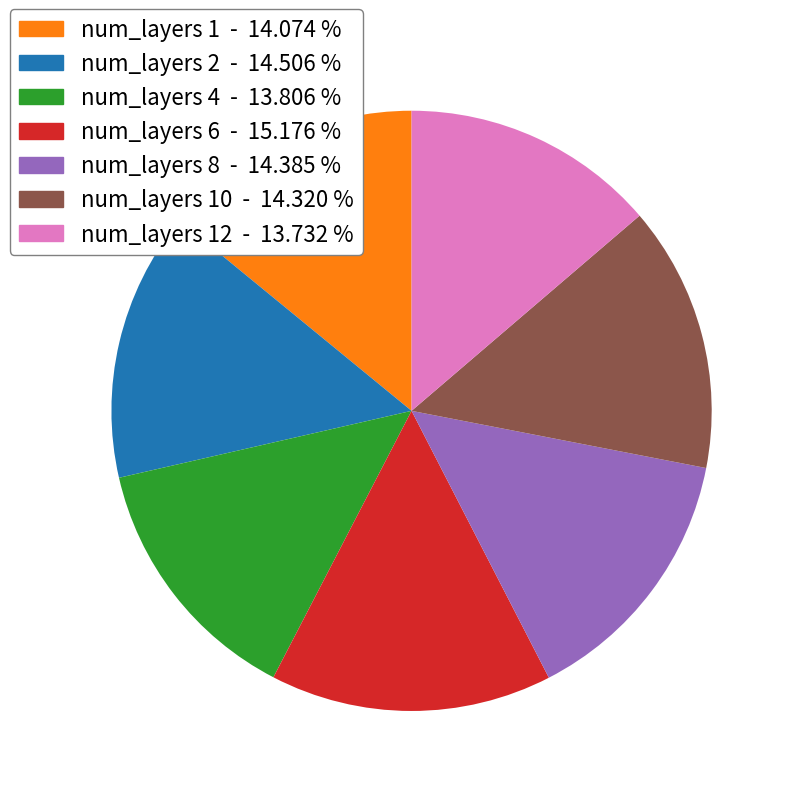

How many slices are in this pie chart?

7